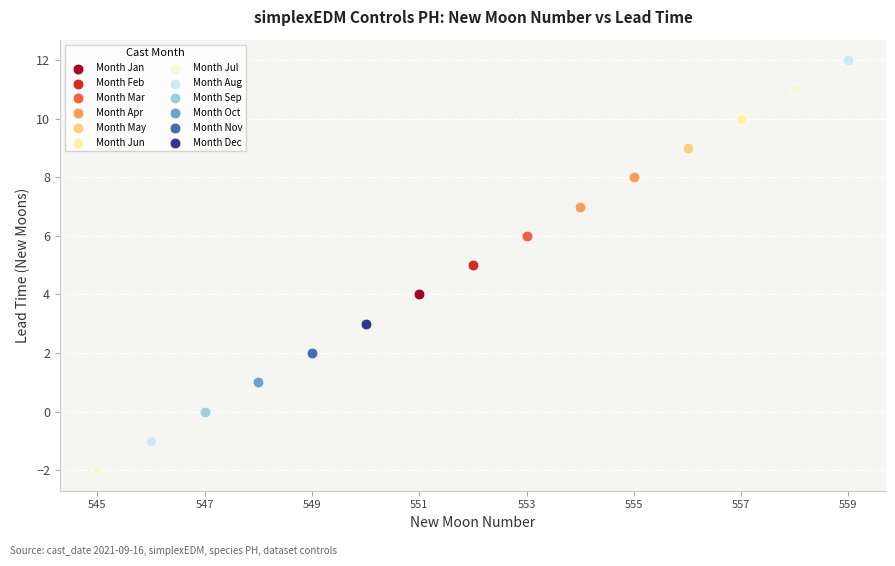

What are all the series names shown in the legend?

Month Jan, Month Feb, Month Mar, Month Apr, Month May, Month Jun, Month Jul, Month Aug, Month Sep, Month Oct, Month Nov, Month Dec